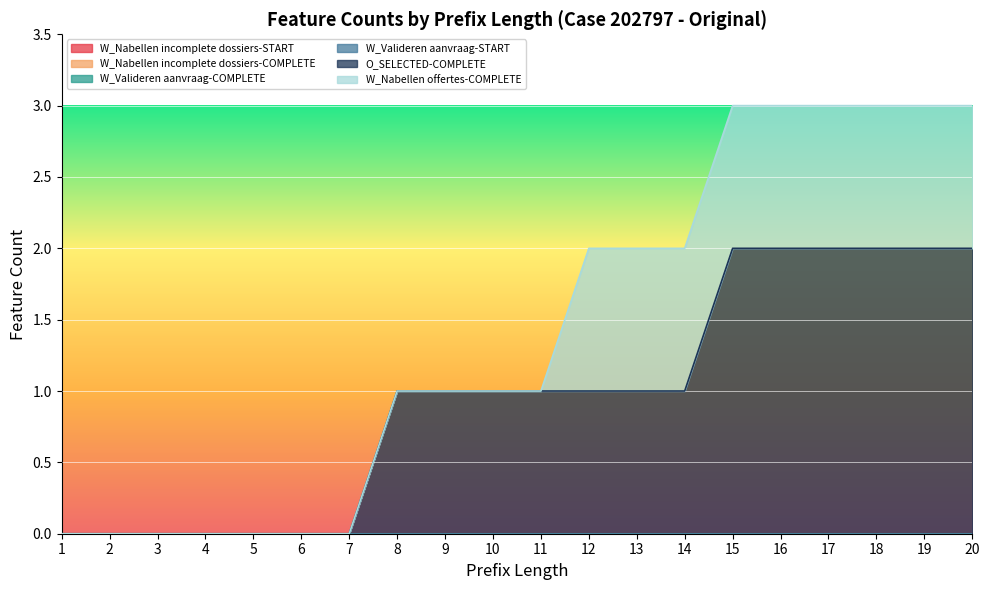

True or false: W_Nabellen offertes-COMPLETE and W_Valideren aanvraag-COMPLETE cross at least once.

False